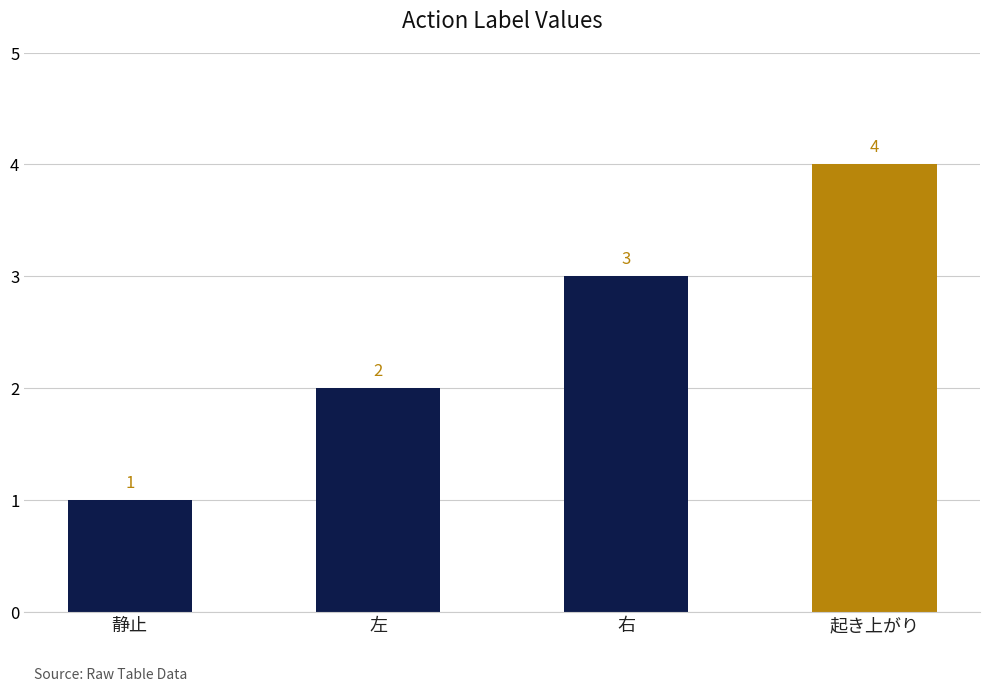

True or false: the data shows 1 at 左.

False